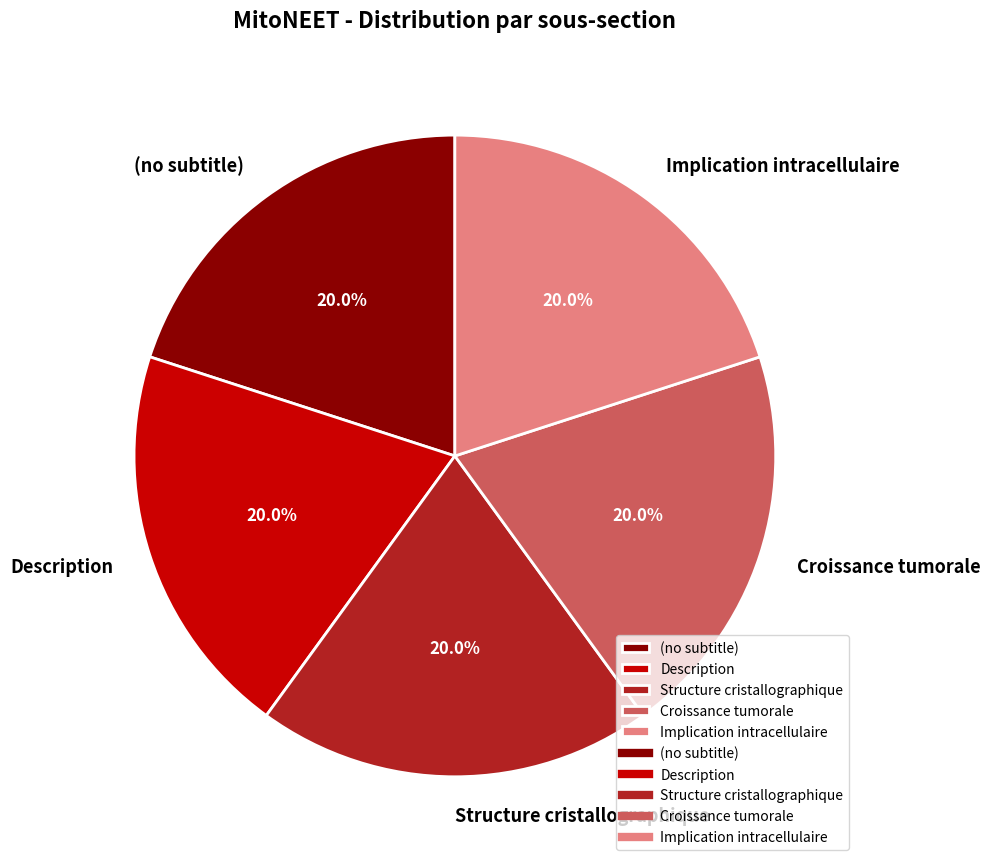

Is there any slice that represents more than half of the pie?

No